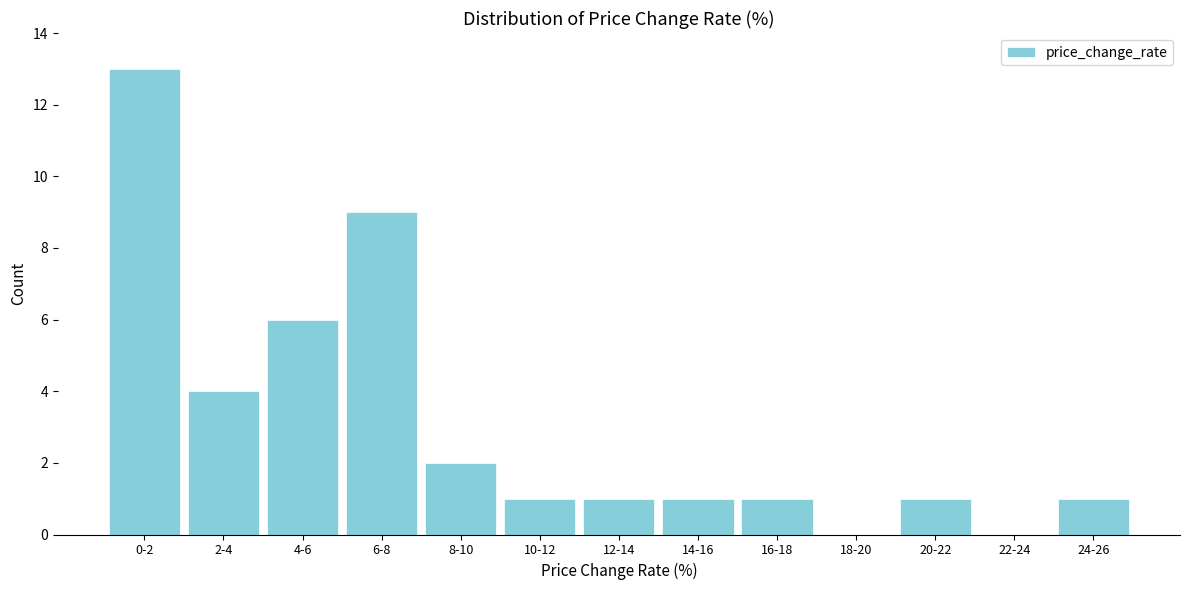

Reading right to left, list all the values displayed in this chart.

24-26=1	22-24=0	20-22=1	18-20=0	16-18=1	14-16=1	12-14=1	10-12=1	8-10=2	6-8=9	4-6=6	2-4=4	0-2=13